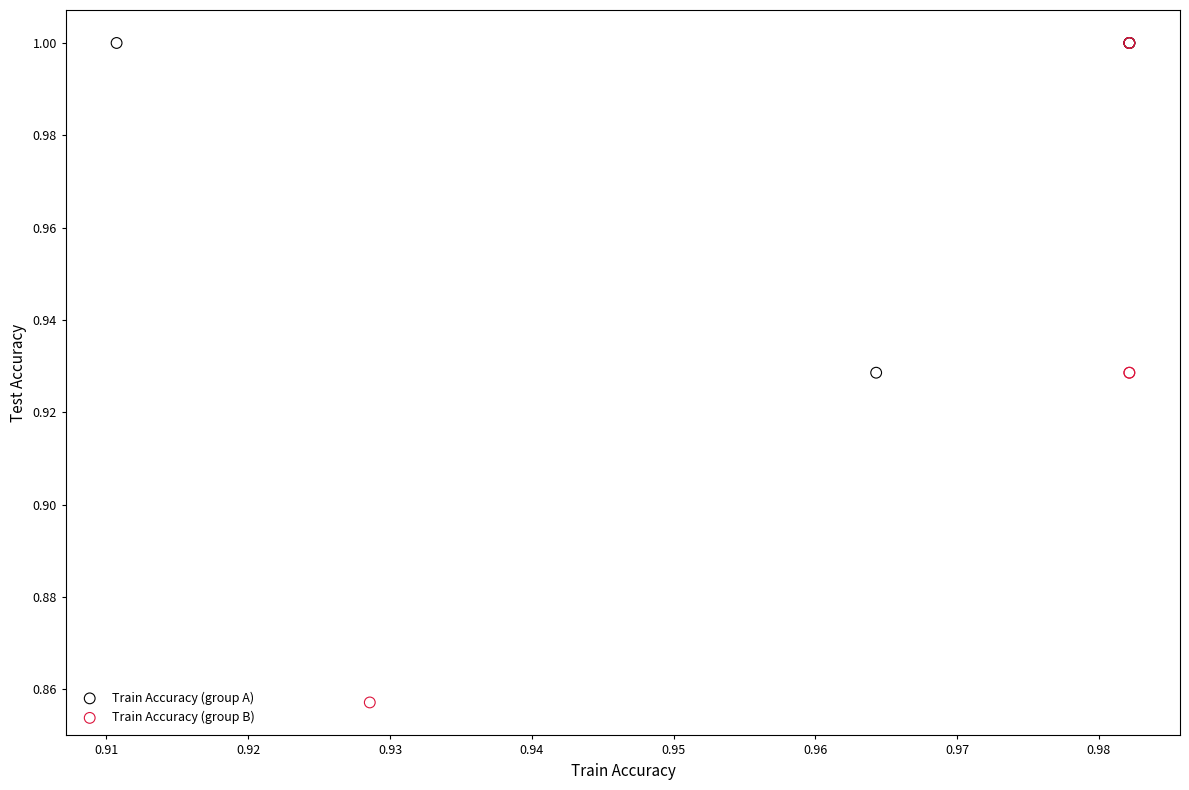

Which series reaches the minimum Y coordinate?

Train Accuracy (group B)